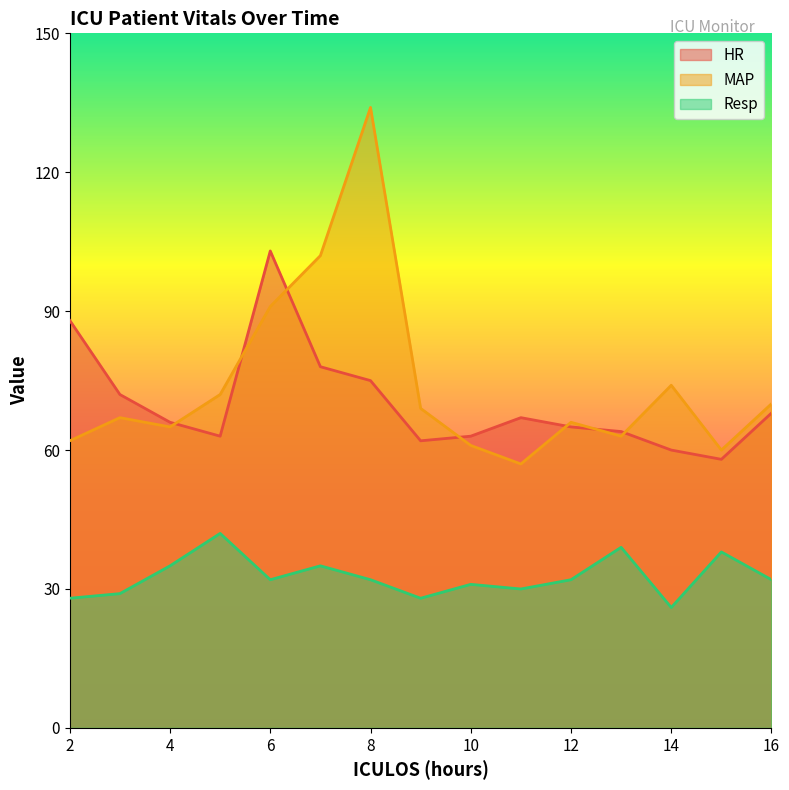

Does the chart have visible grid lines?

No